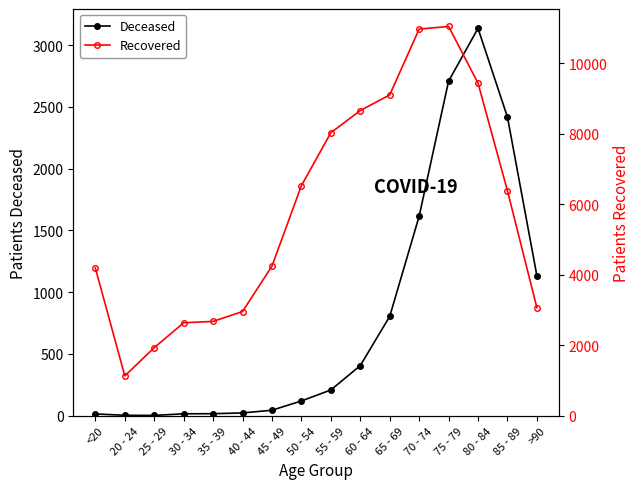

How many data points in Deceased are above 209?

7